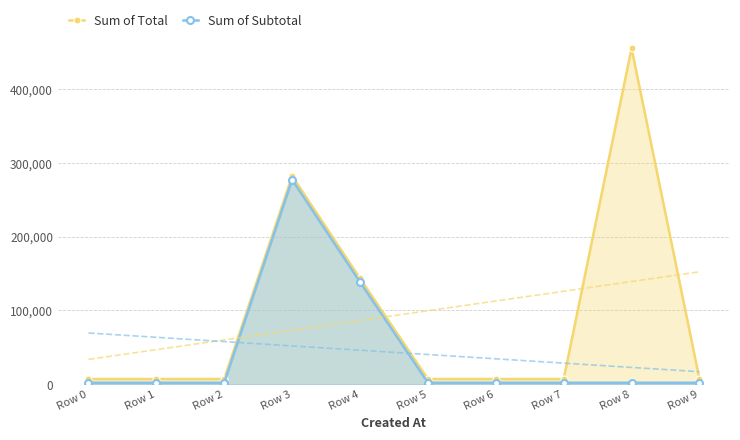

At Row 6, list the series in order from smallest to largest.

Sum of Subtotal, Sum of Total